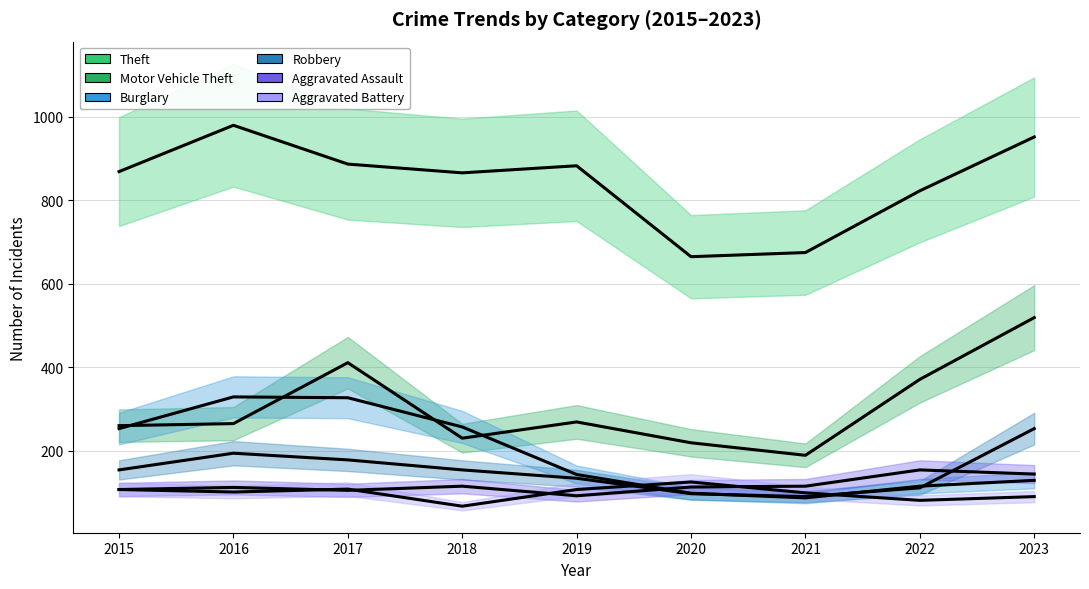

Rank the categories by Robbery value from highest to lowest.

2023, 2016, 2017, 2015, 2018, 2019, 2022, 2020, 2021